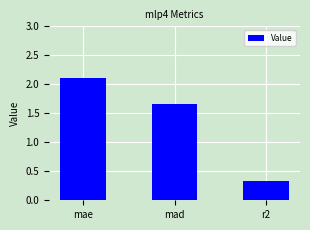

List the labels in order of value, smallest first.

r2, mad, mae